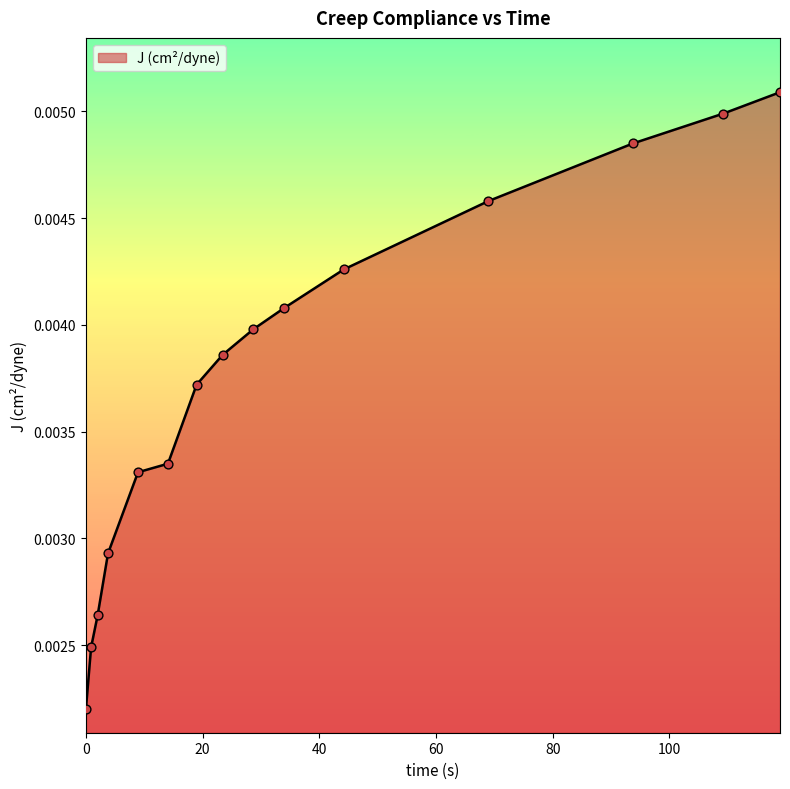

How many lines are shown in the chart?

1